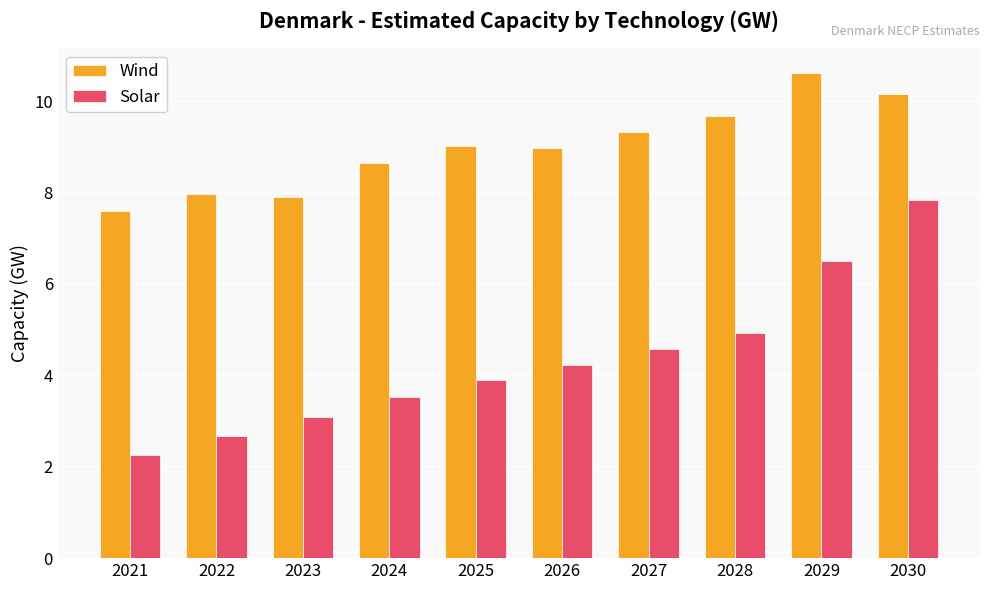

The value of Solar at 2022 is 2.7. True or false?

True